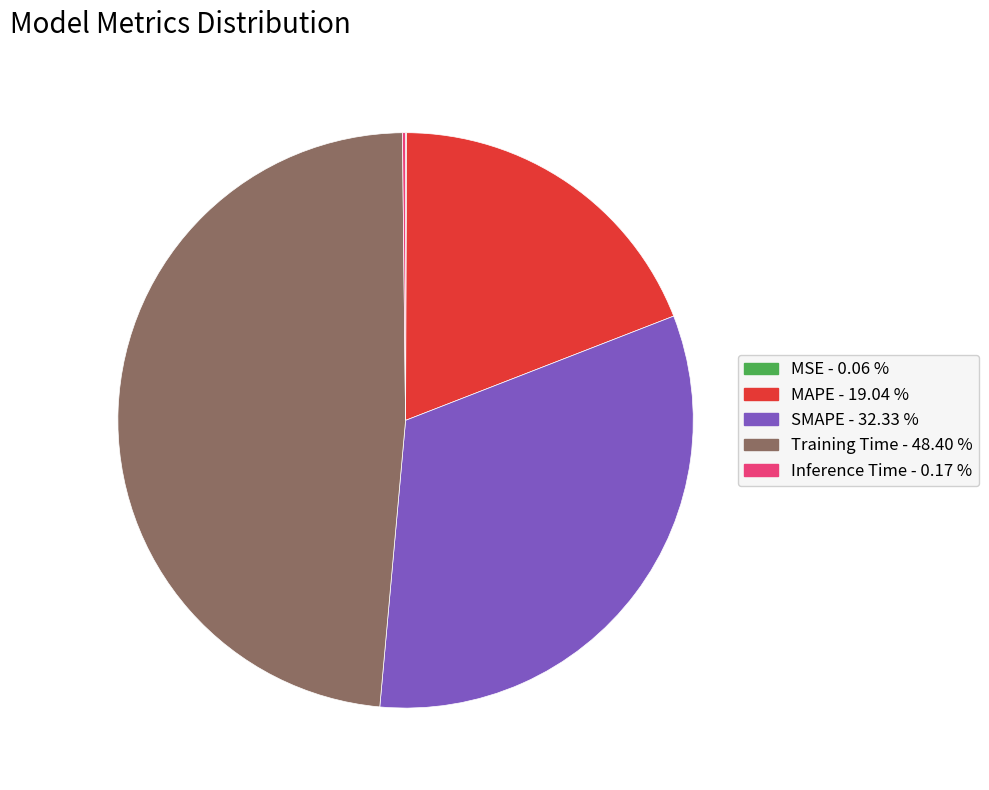

Does MAPE represent more than half of the total?

No